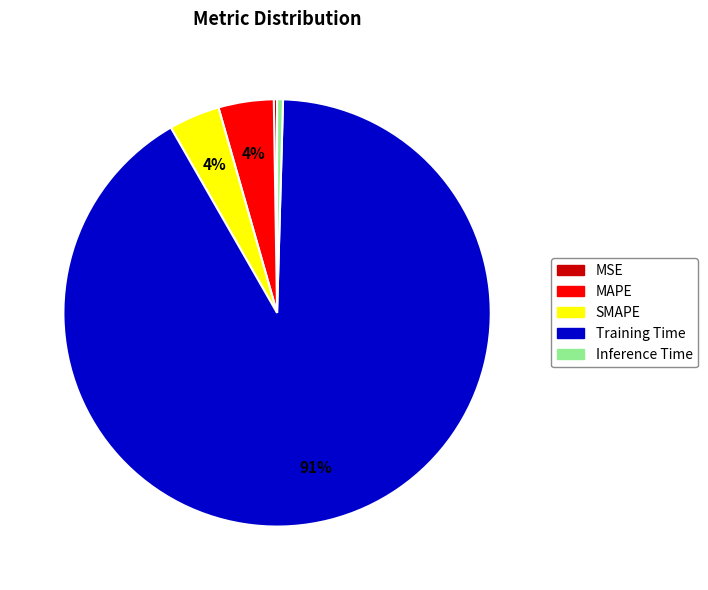

Is the sum of Inference Time and Training Time greater than half?

Yes